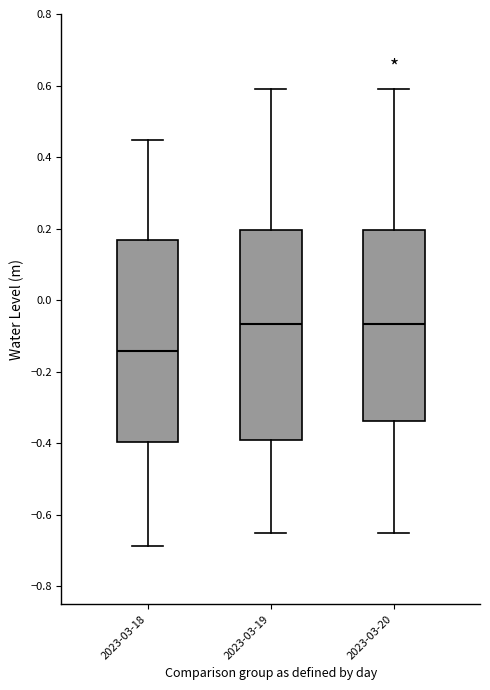

Reading left to right, transcribe this box plot: for each box, give where its median line is, the range the box spans, and where its two whiskers end, as read against the y-axis. The values are not printed on the chart, so give them approximately, as read against the axis.

2023-03-18: median -0.14, box -0.40 to 0.16, whiskers -0.68 to 0.44
2023-03-19: median -0.06, box -0.40 to 0.20, whiskers -0.66 to 0.60
2023-03-20: median -0.06, box -0.34 to 0.20, whiskers -0.66 to 0.60